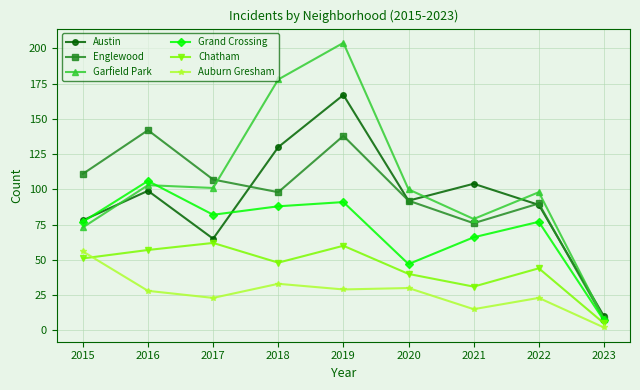

What is the value of the Chatham point at the 3rd from the left?

62